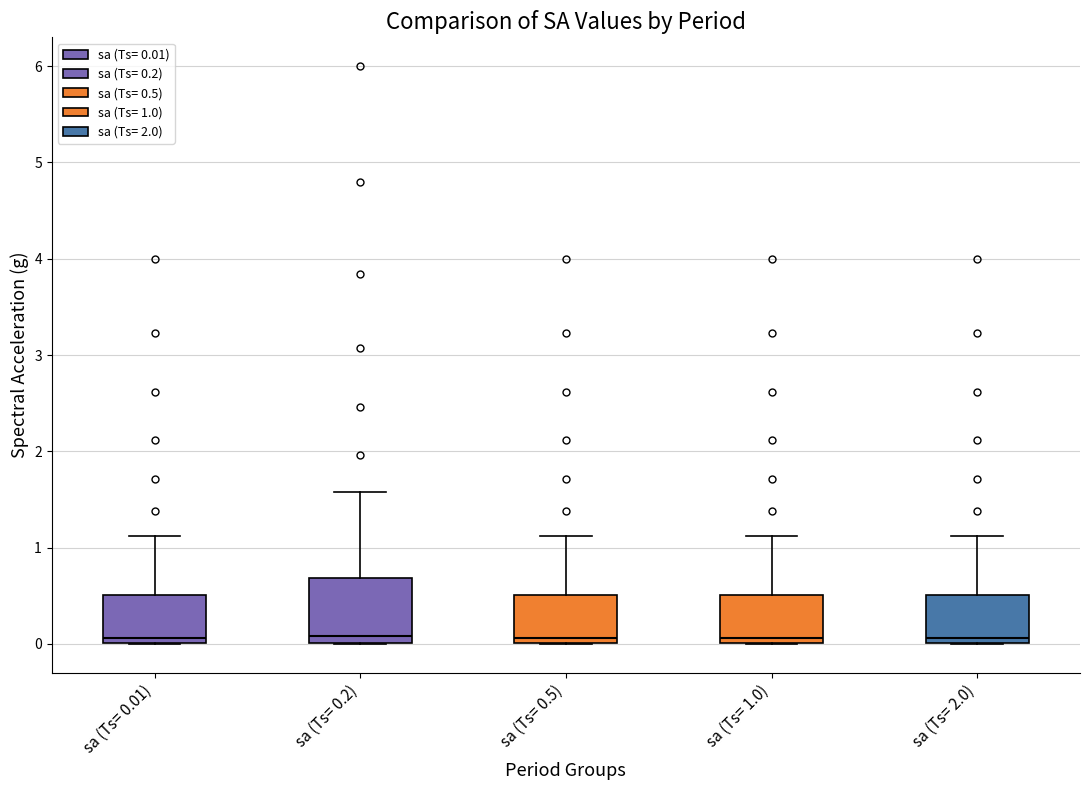

Comparing the boxes themselves (not the whiskers), which one is the tallest?

sa (Ts= 0.2)